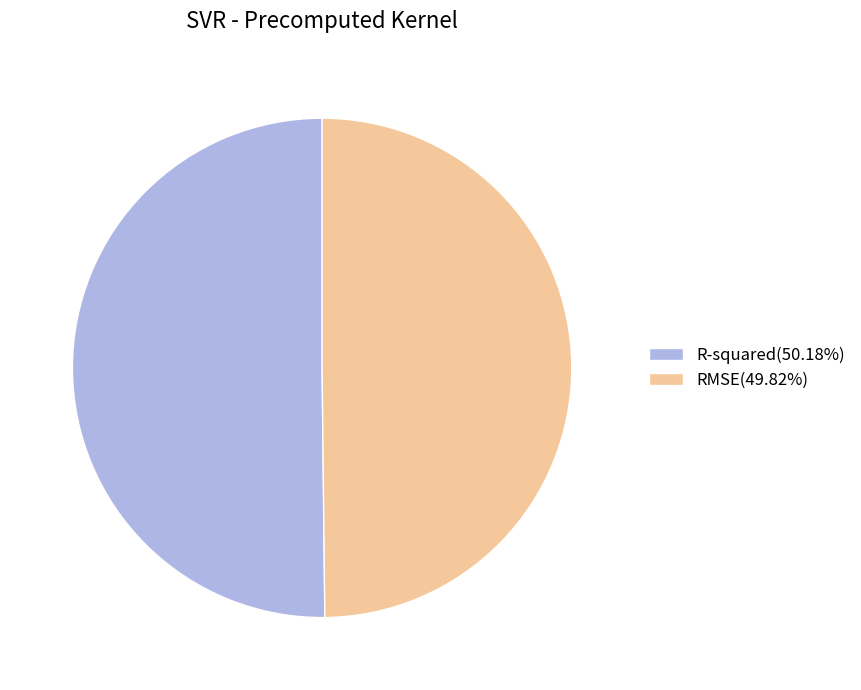

Is it true that RMSE is 43% of the pie?

False